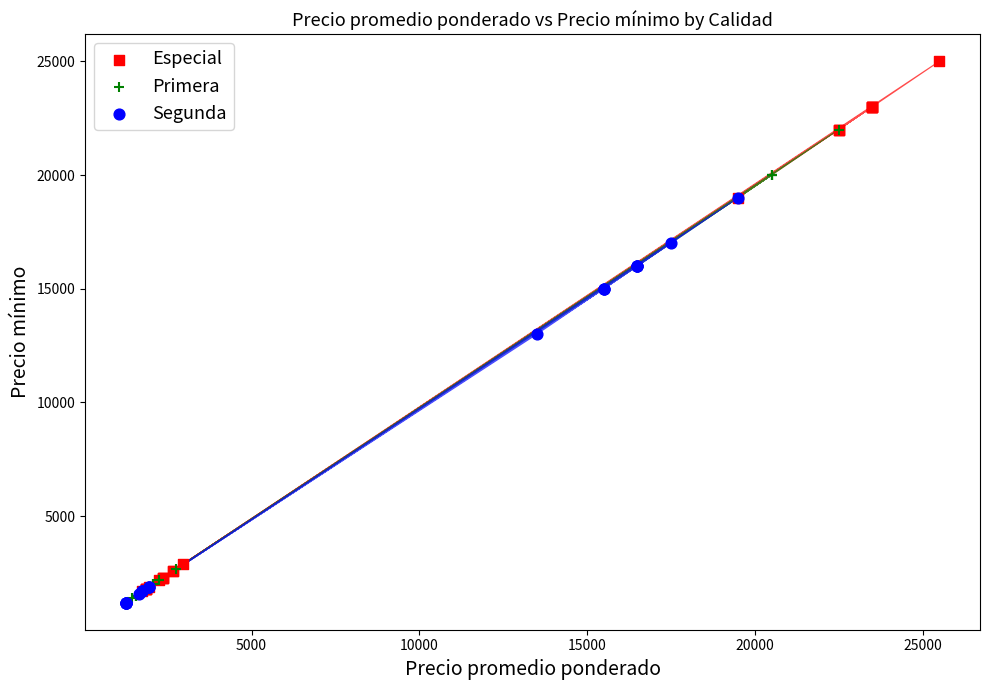

Which series has the widest spread of Y values?

Especial